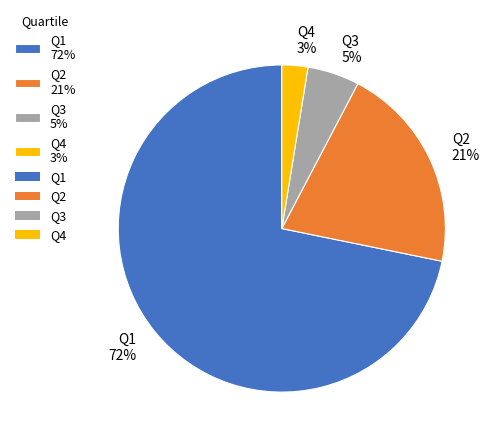

Combined, do Q4 3% and Q1 72% account for over 50%?

Yes